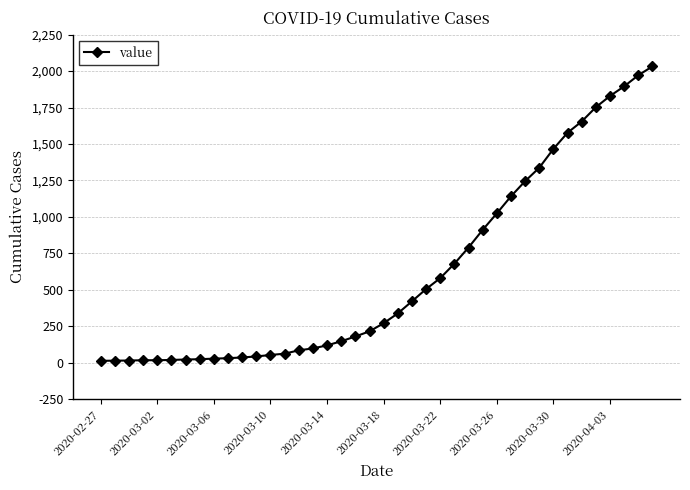

What is the sum of all values?

24656